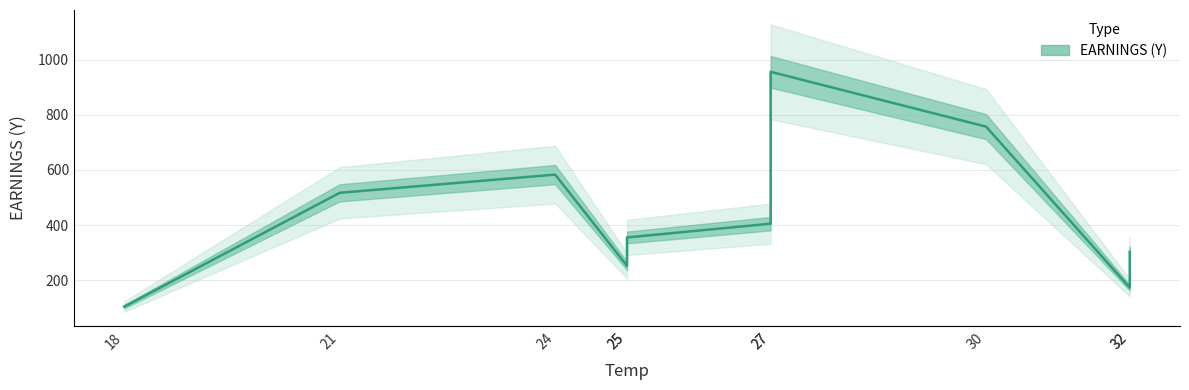

What is the difference between the maximum and minimum values?

852